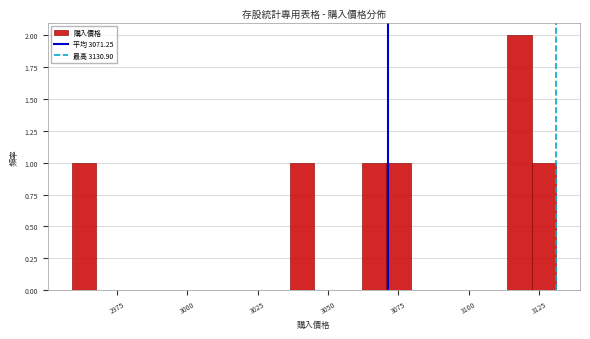

Around what value on the x-axis is the tallest bar? Give the approximate position of its centre, as read against the axis.

3120